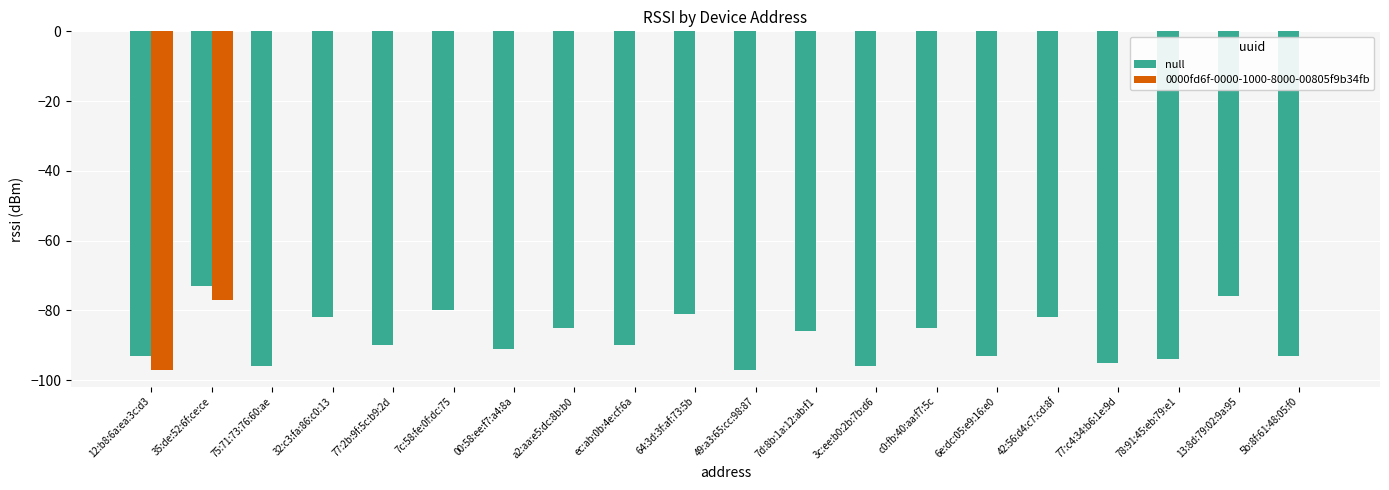

The 0000fd6f-0000-1000-8000-00805f9b34fb series shows 29 at 13:8d:79:02:9a:95. True or false?

False